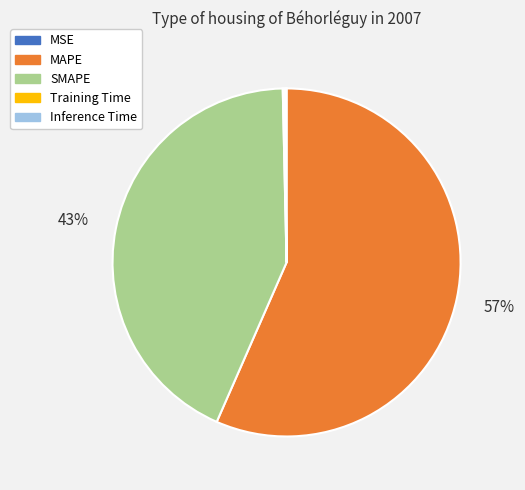

Which category has the biggest portion of the pie?

MAPE